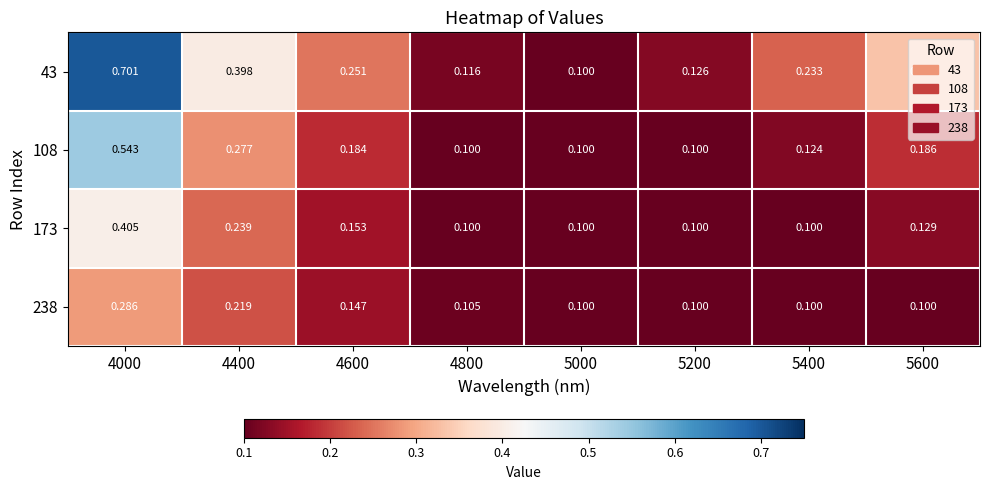

Is the value of 238 at 4000 greater than the value of 173 at 4000?

No